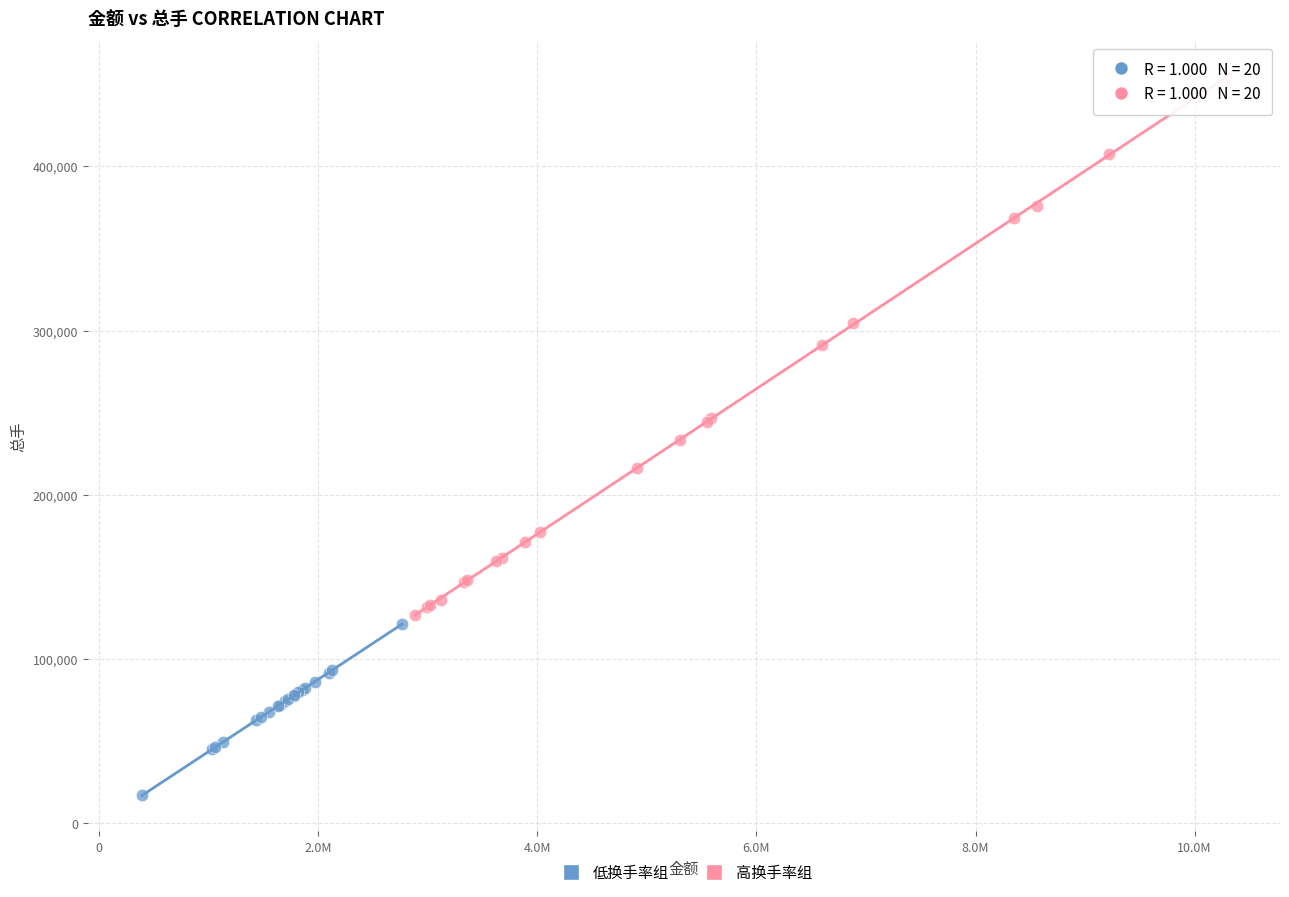

Which series has the widest spread of Y values?

高换手率组